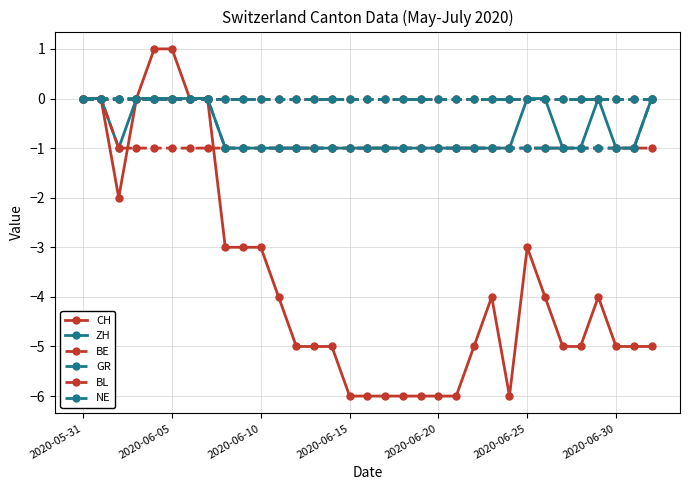

What is the label of the 17th point from the left?

16